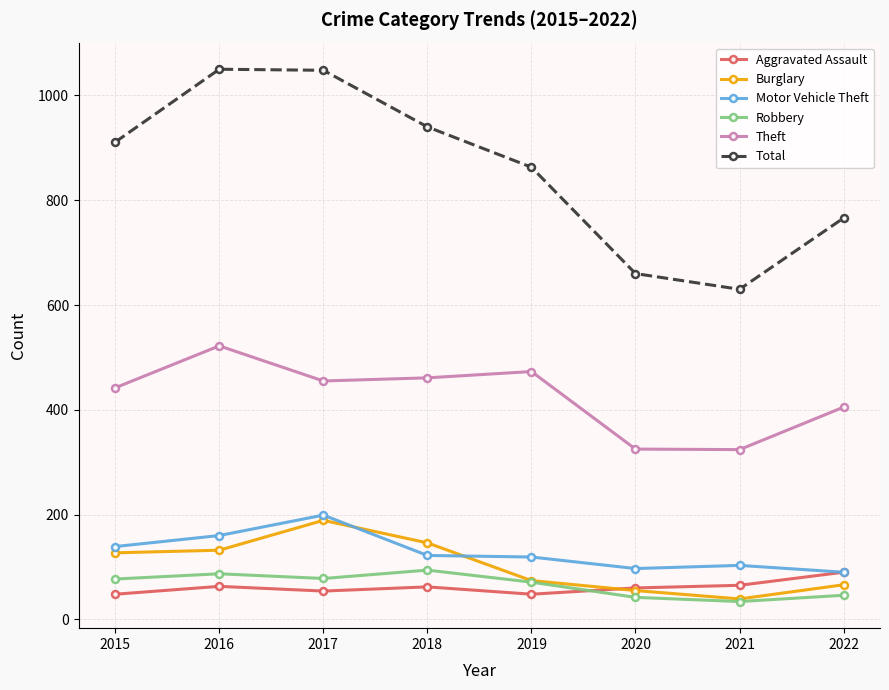

What is the sum of the Burglary values at 2015 and 2022?

193